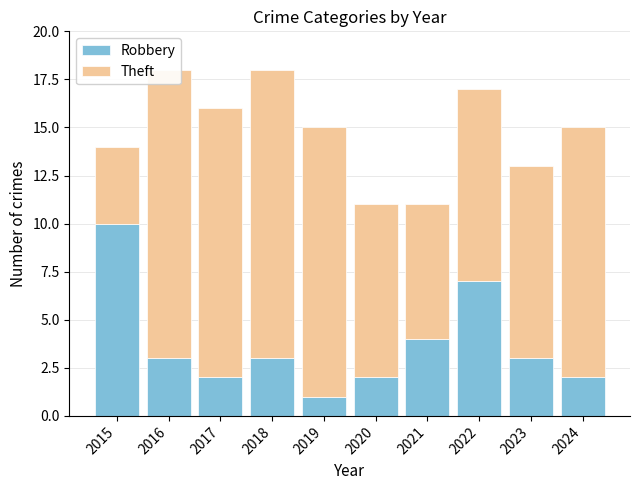

What is the spread (max minus min) of values at 2017?

12